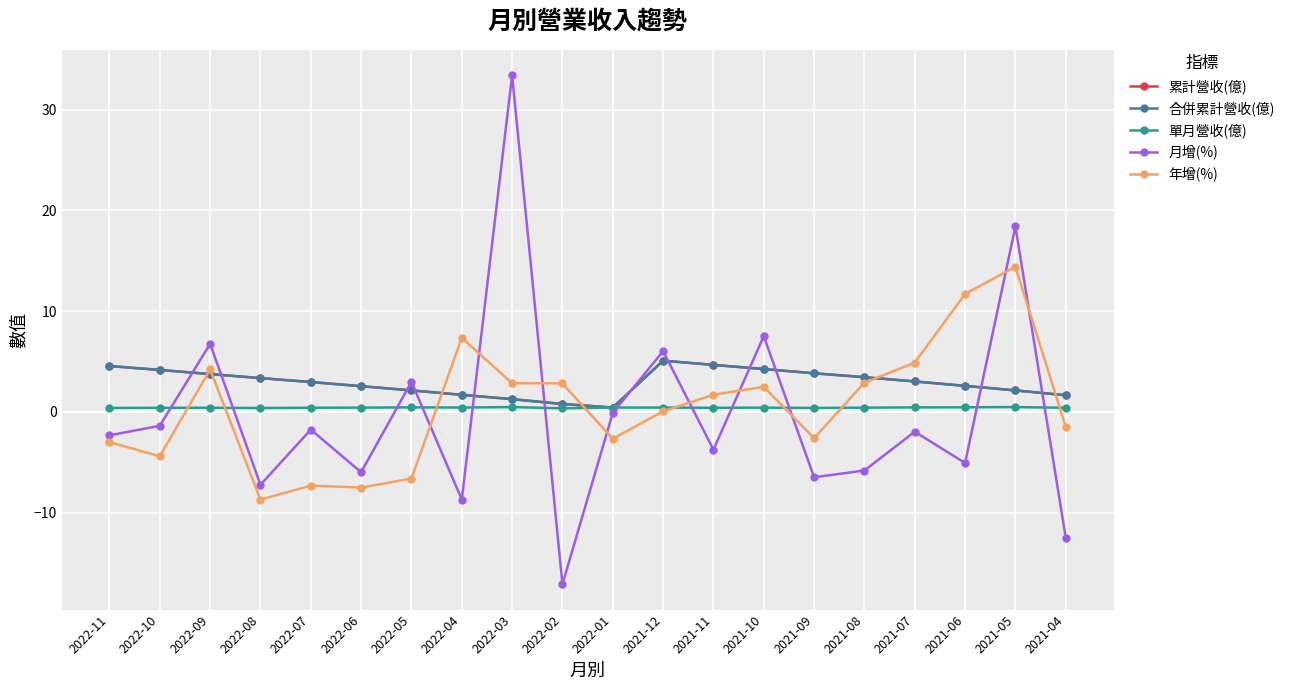

True or false: 年增(%) has more than 2 points higher than both neighbors.

True